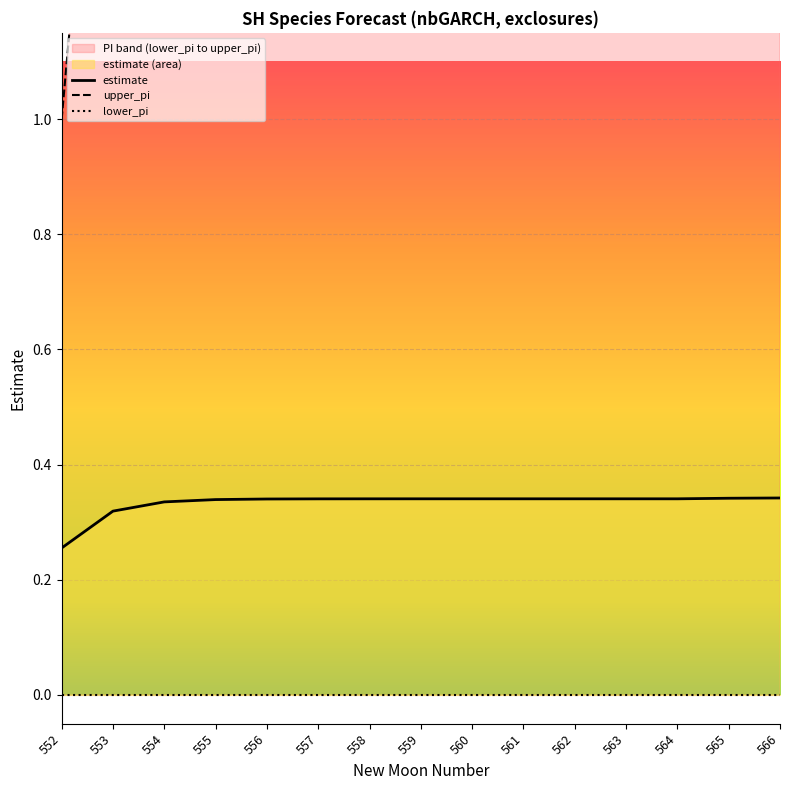

List the series in order of their overall mean, highest first.

upper_pi, estimate, lower_pi